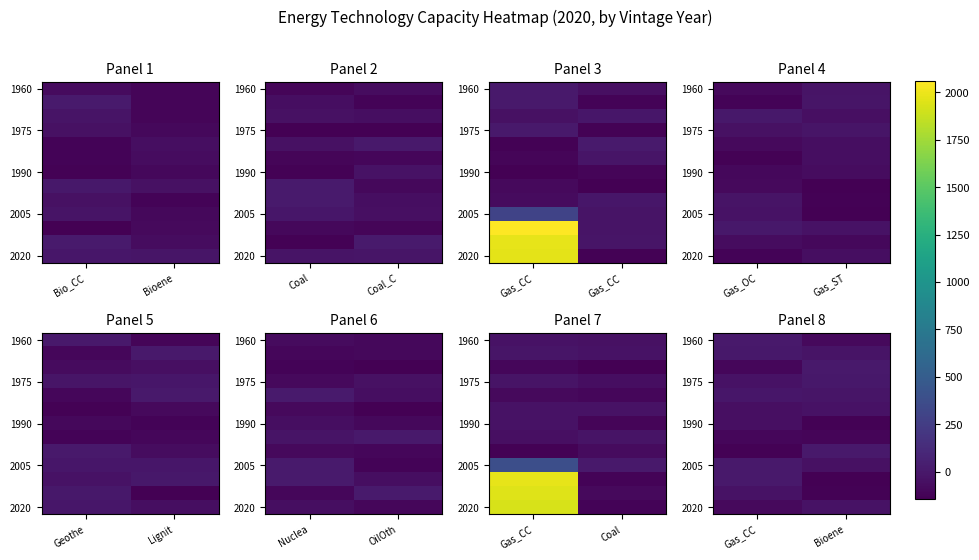

True or false: 2020 has a value of -117.6 at Gas_CC.

False